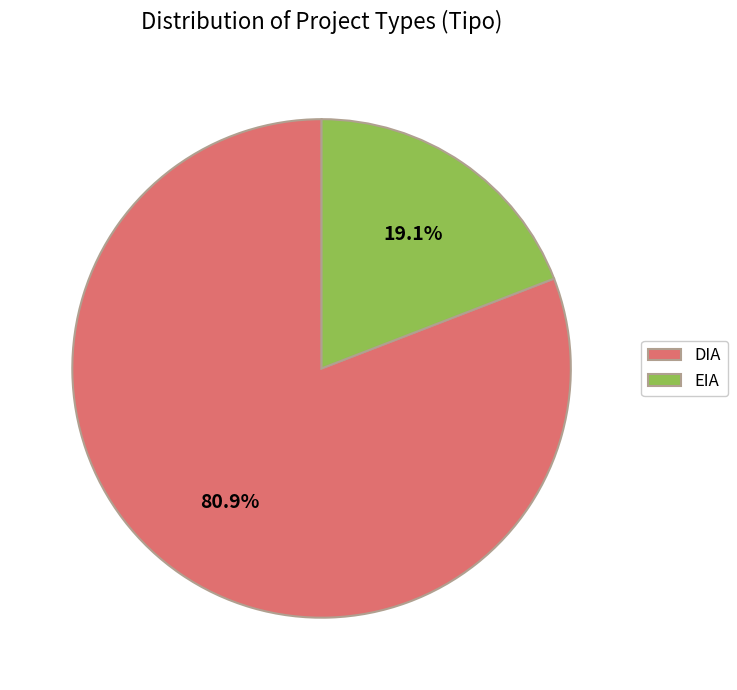

How much of the chart is everything except DIA?

19.1%